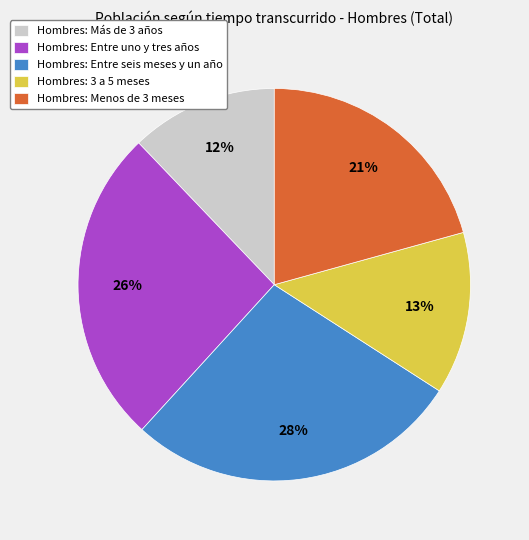

What is the ratio of the value at Hombres: Menos de 3 meses to the value at Hombres: Entre uno y tres años?

0.8